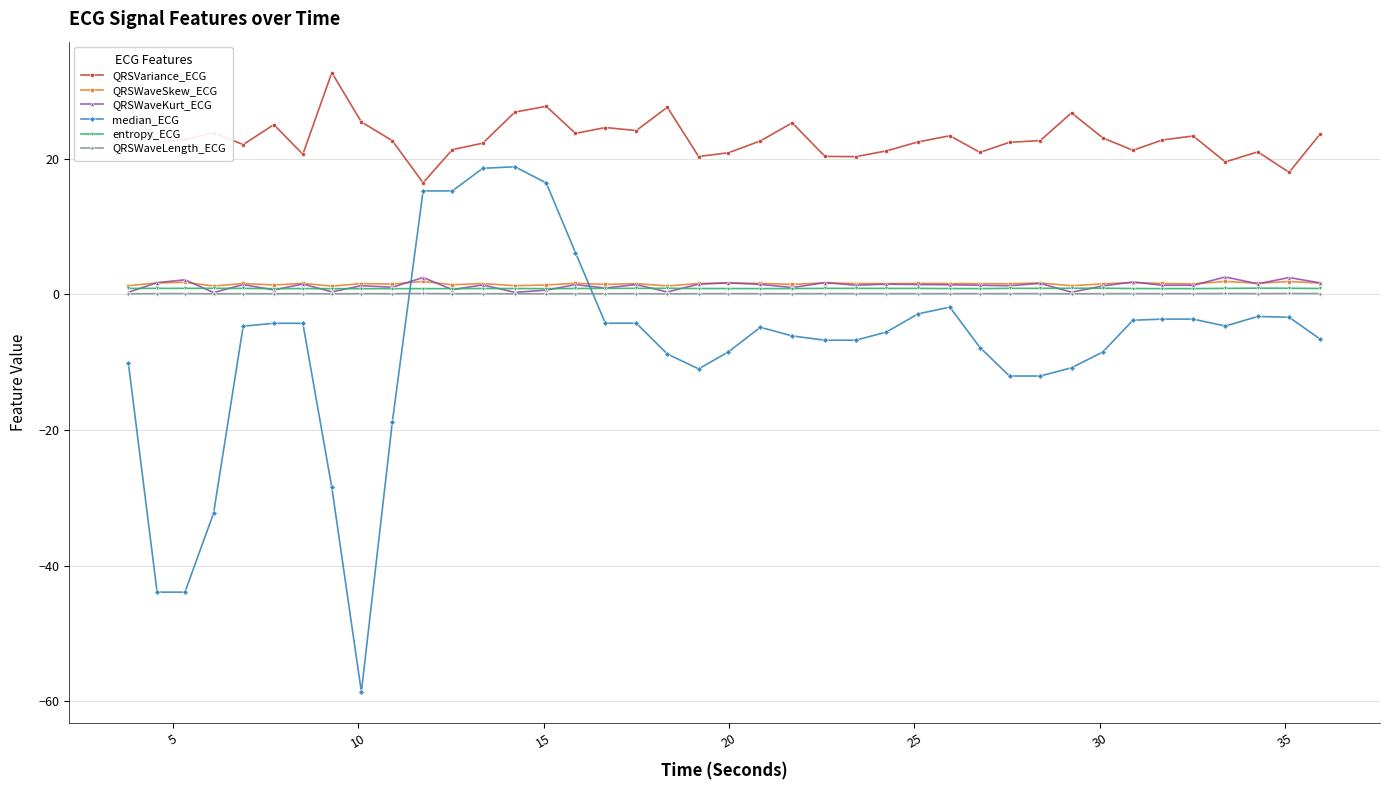

What is the value of the median_ECG point at the 25th from the left?

-6.8